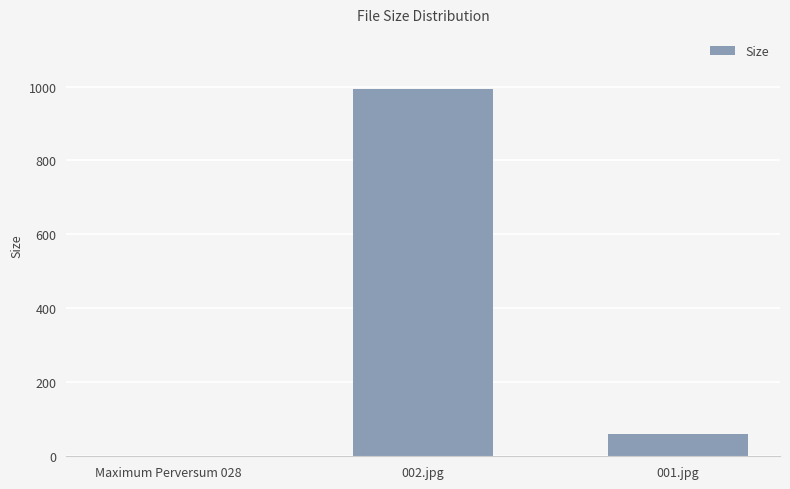

What is the sum of all values?

1054.1